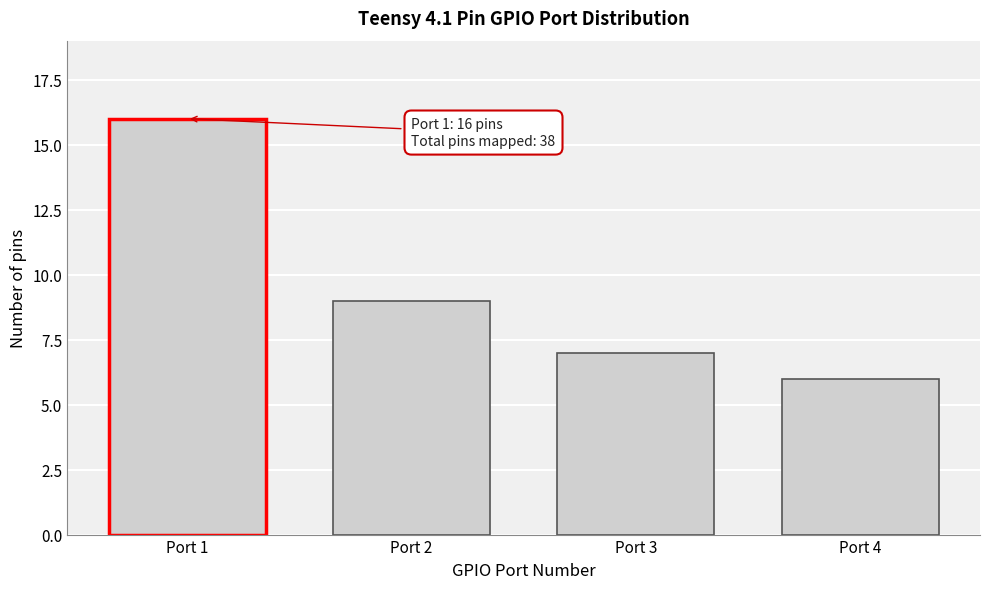

Reading left to right, list all the values displayed in this chart.

Port 1=16	Port 2=9	Port 3=7	Port 4=6